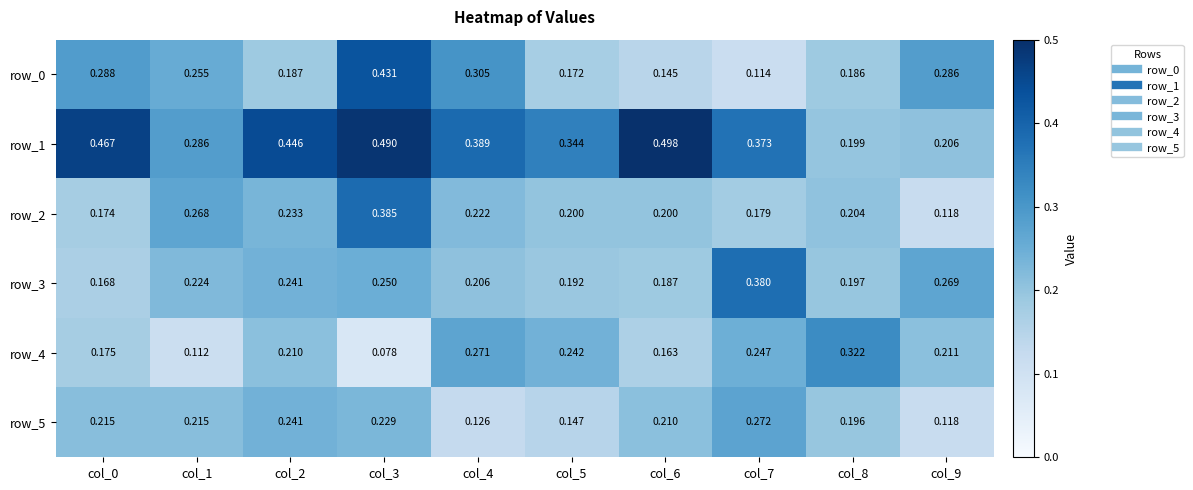

Is the value of row_4 at col_2 greater than the value of row_3 at col_5?

Yes